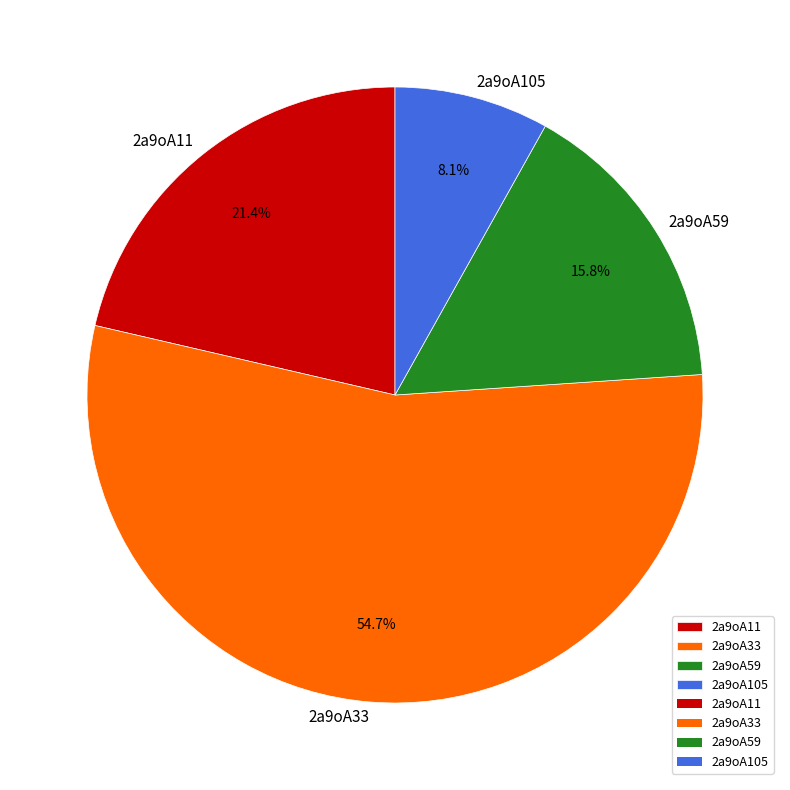

Is it true that 2a9oA11 is 21% of the pie?

True